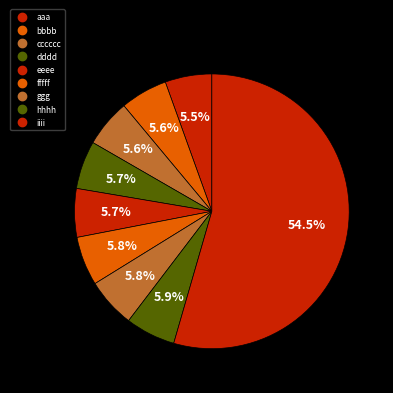

How many slices are in this pie chart?

9